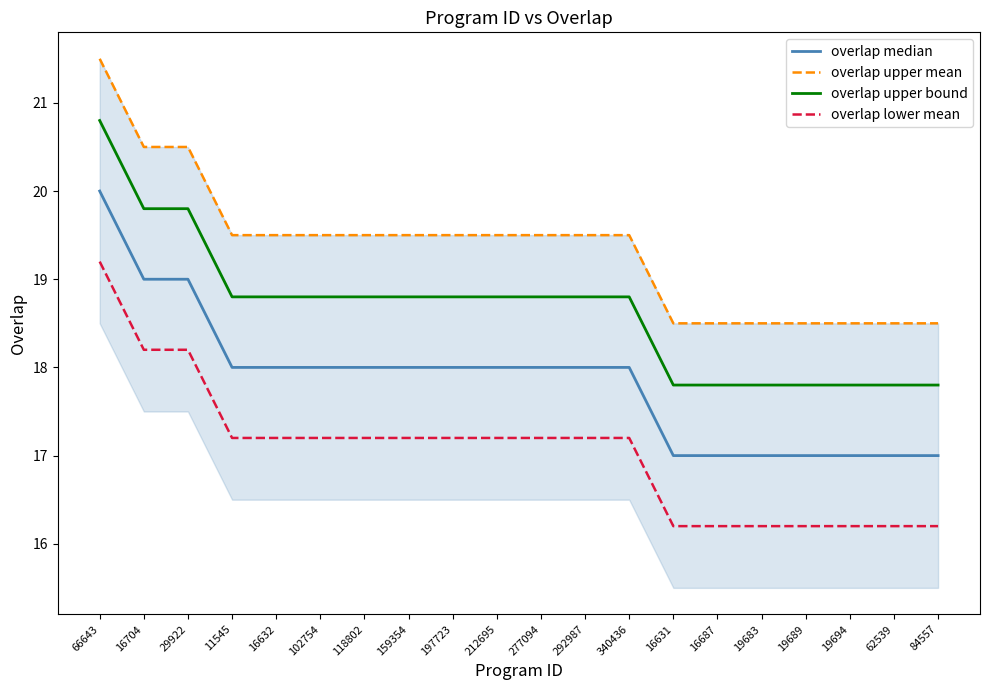

Rank the series by their maximum value, from highest to lowest.

overlap upper mean, overlap upper bound, overlap median, overlap lower mean